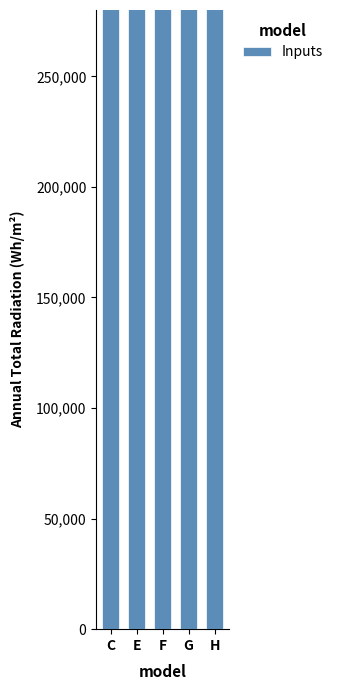

Where is the data nearest to the value 945387?

H